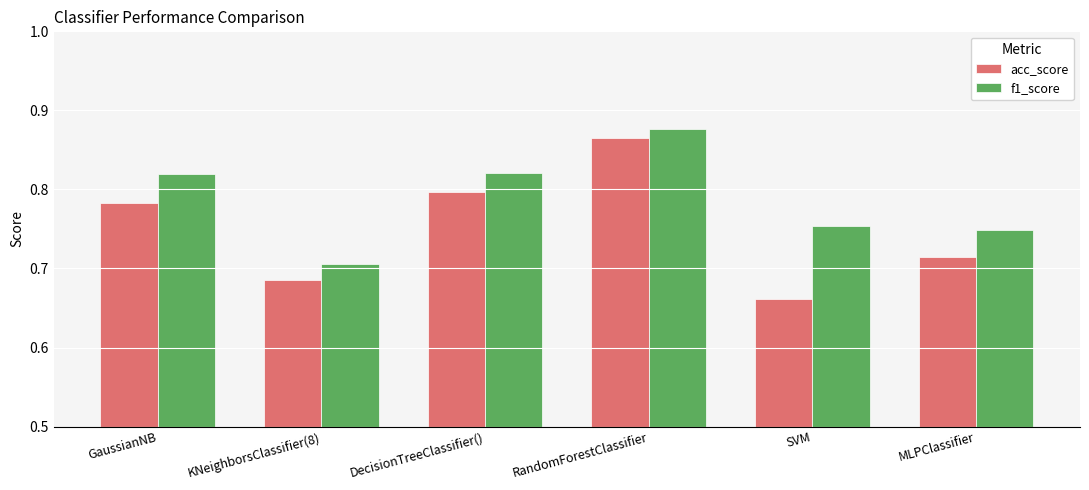

Which series has the largest total across all categories?

f1_score